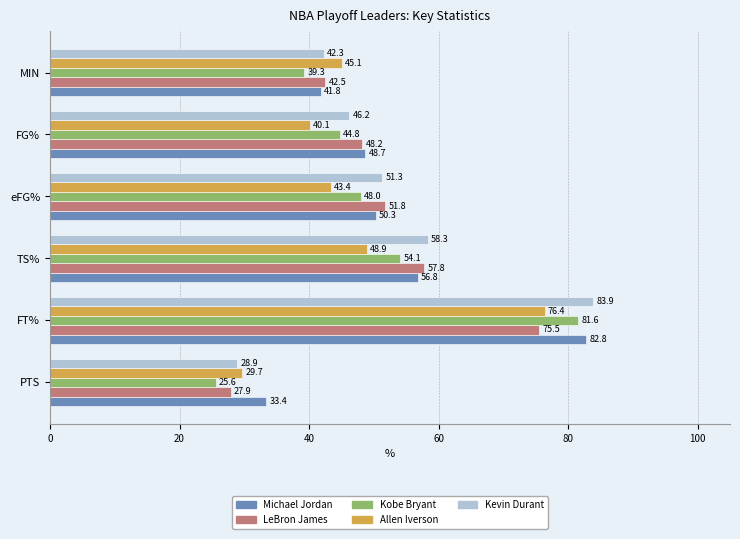

Is it true that Kevin Durant equals 88.9 at TS%?

False